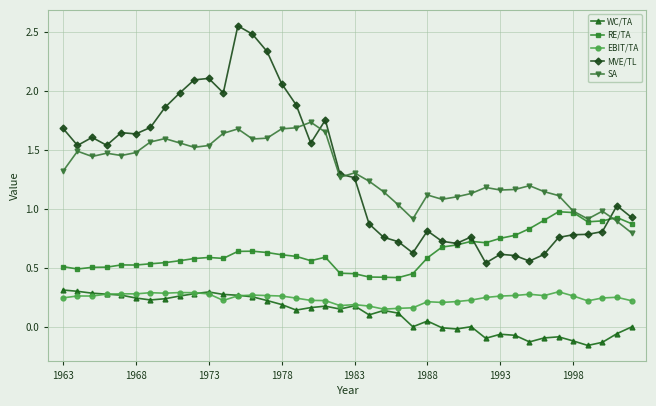

How many lines are shown in the chart?

5